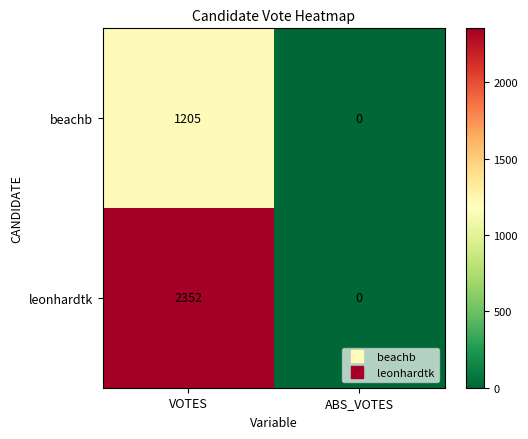

Reading left to right, list all the values displayed in this chart.

beachb: VOTES=1205	ABS_VOTES=0
leonhardtk: VOTES=2352	ABS_VOTES=0